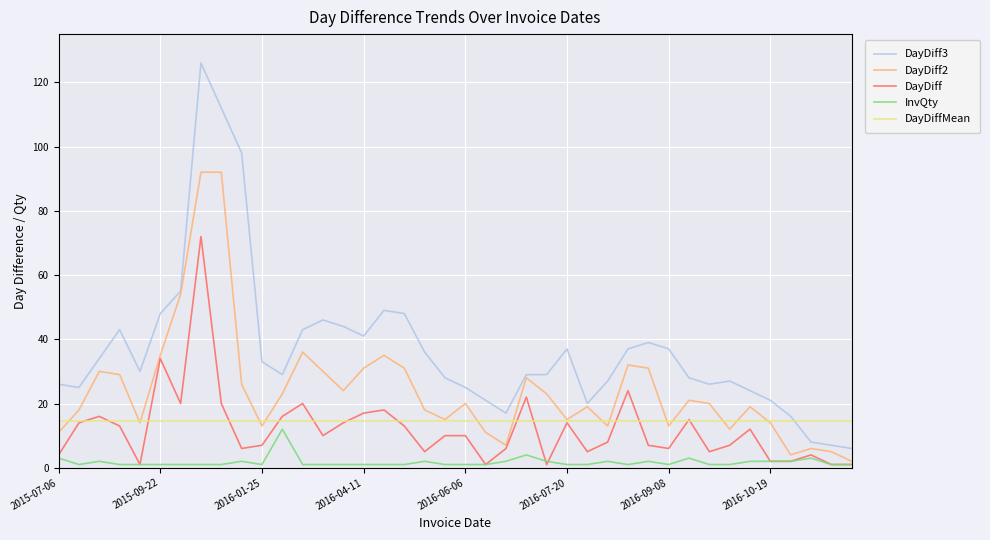

After their last crossing, which series has the higher values: DayDiffMean or DayDiff3?

DayDiffMean